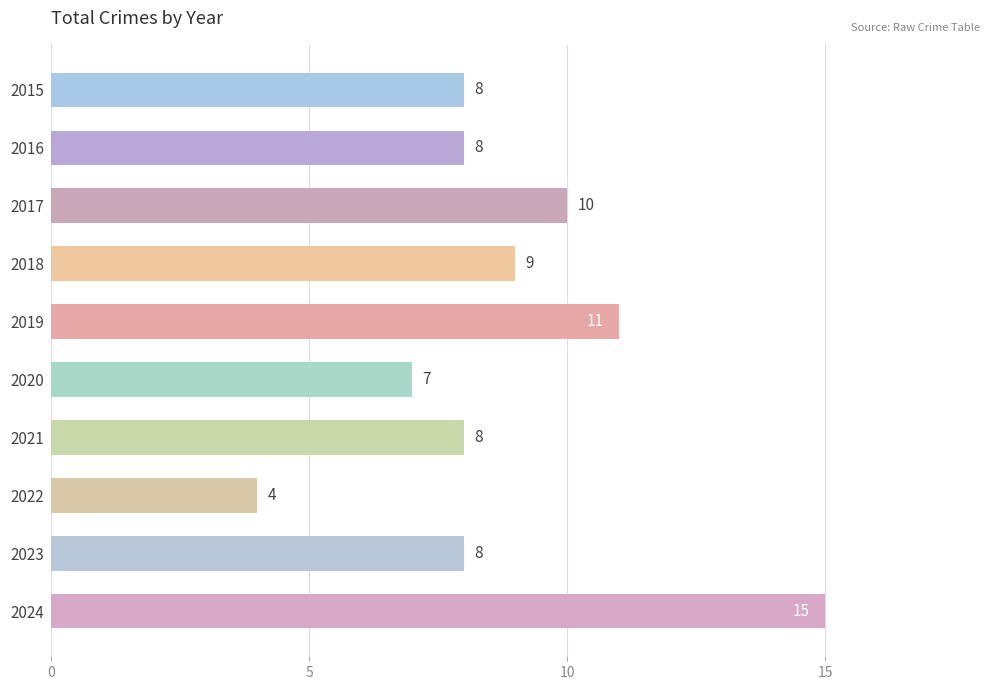

The value at 2017 is 5. True or false?

False